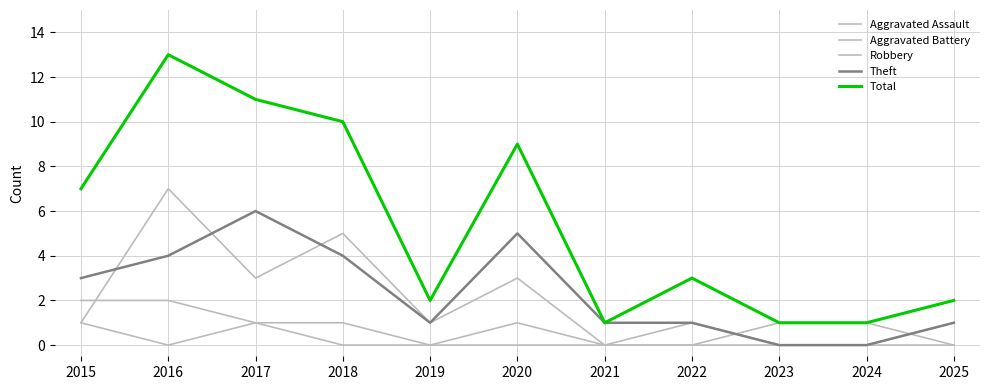

Is it true that Theft equals 1 at 2021?

True